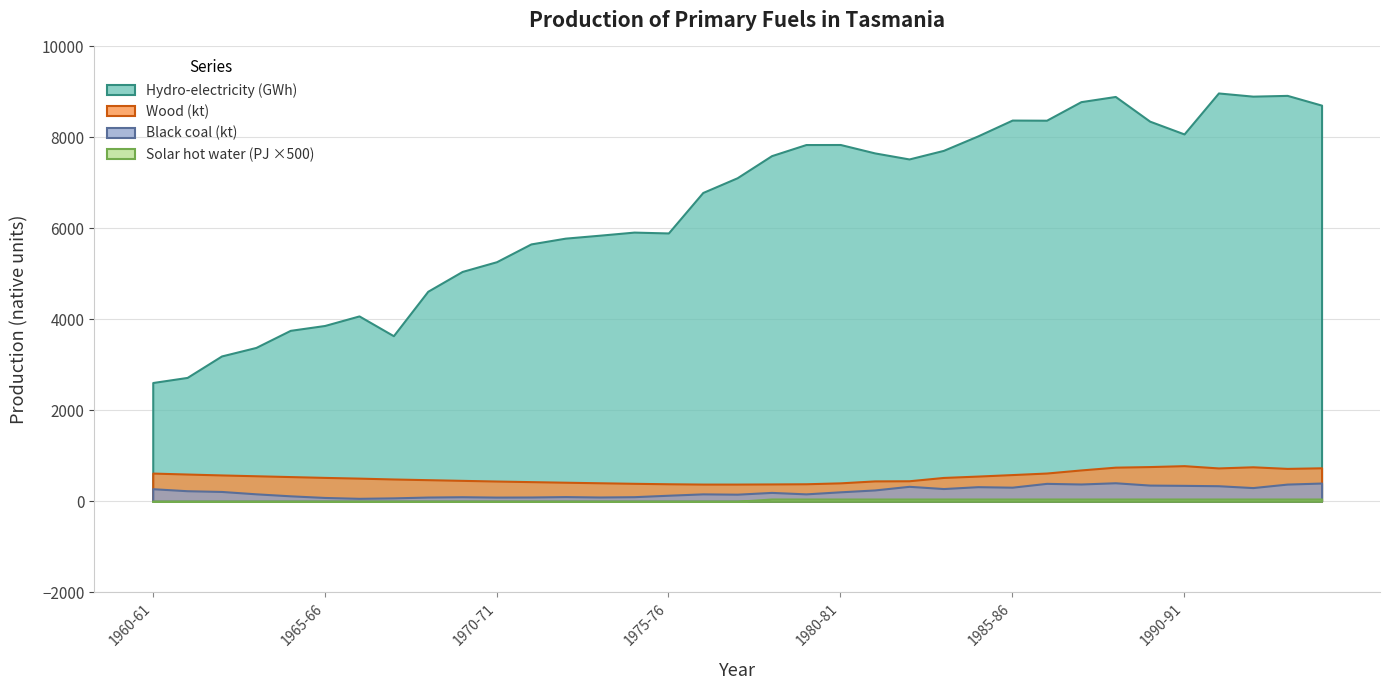

Reading left to right, what are all the values shown in this chart?

Hydro-electricity (GWh): 2611.0	2723.0	3195.0	3382.0	3758.0	3865.0	4075.0	3640.0	4617.0	5053.0	5267.0	5658.0	5785.0	5850.0	5918.0	5899.0	6789.0	7113.0	7599.0	7843.0	7844.0	7659.0	7526.0	7715.0	8033.0	8381.0	8378.0	8786.0	8900.0	8357.0	8076.0	8977.0	8907.0	8924.0	8709.0
Wood (kt): 620.0	599.0	579.0	561.0	543.0	525.0	509.0	490.0	475.0	460.0	445.0	432.0	419.0	407.0	395.0	385.0	378.0	378.0	381.0	385.0	405.0	448.0	451.0	524.0	554.0	587.0	621.0	689.0	750.0	763.0	783.0	733.0	758.0	723.0	736.0
Black coal (kt): 276.0	232.0	216.0	164.0	120.0	84.0	65.0	75.0	93.0	100.0	92.0	94.0	103.0	94.0	101.0	133.0	163.0	156.0	195.0	163.0	208.0	249.0	329.0	280.0	321.0	310.0	394.0	380.0	407.0	356.0	350.0	342.0	301.0	378.0	401.0
Solar hot water (PJ): 0.0	0.0	0.0	0.0	0.0	0.0	0.0	0.0	0.0	0.0	0.0	0.0	0.0	0.0	0.0	0.0	0.0	0.0	0.1	0.1	0.1	0.1	0.1	0.1	0.1	0.1	0.1	0.1	0.1	0.1	0.1	0.1	0.1	0.1	0.1